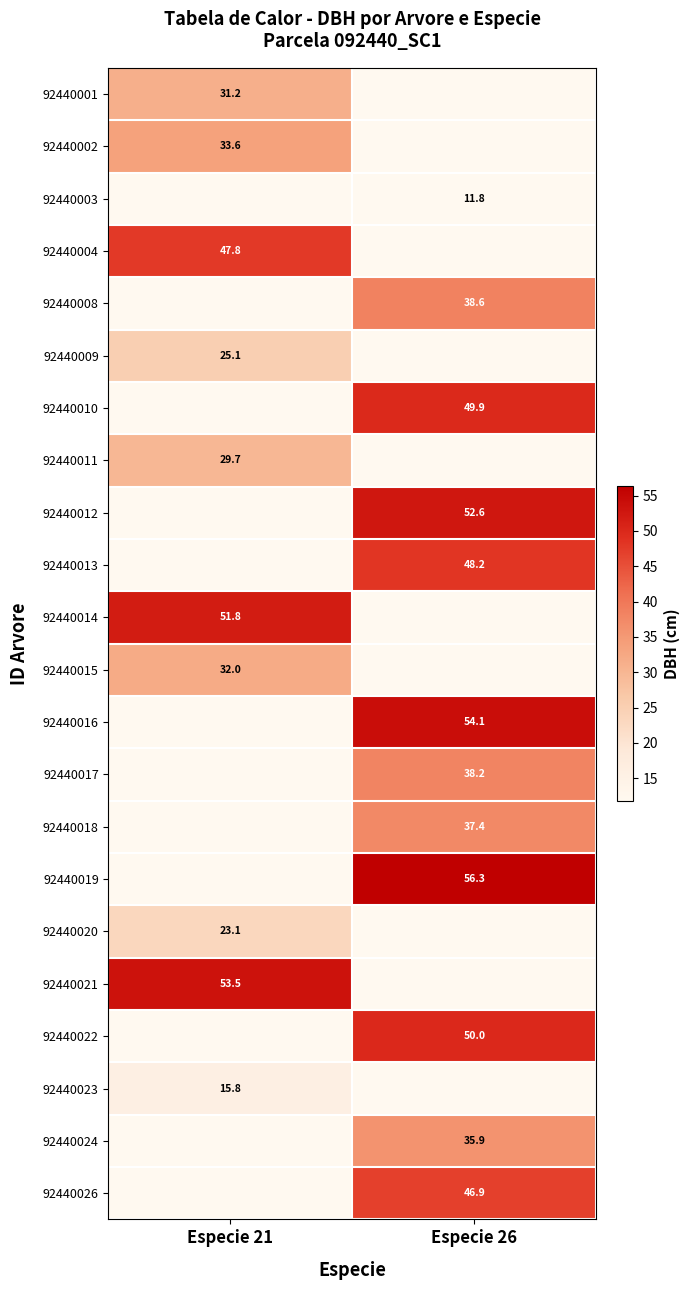

Is the value of 92440014 at Especie 21 greater than the value of 92440003 at Especie 26?

Yes